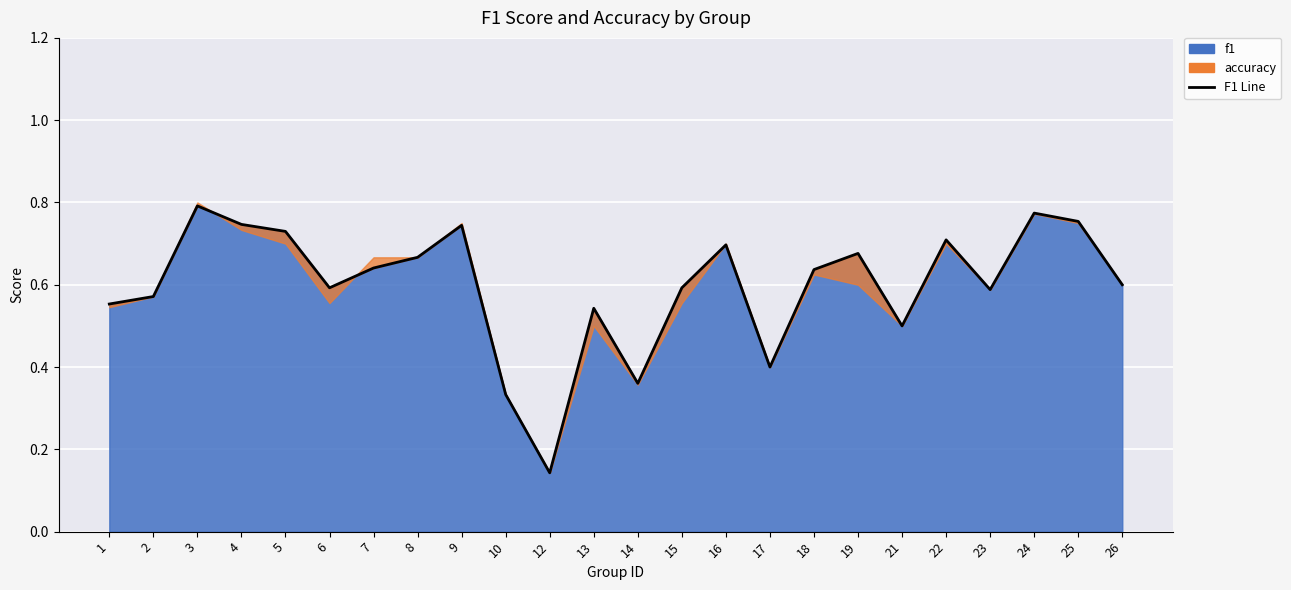

Is it true that the value at 6 is 0.6?

True